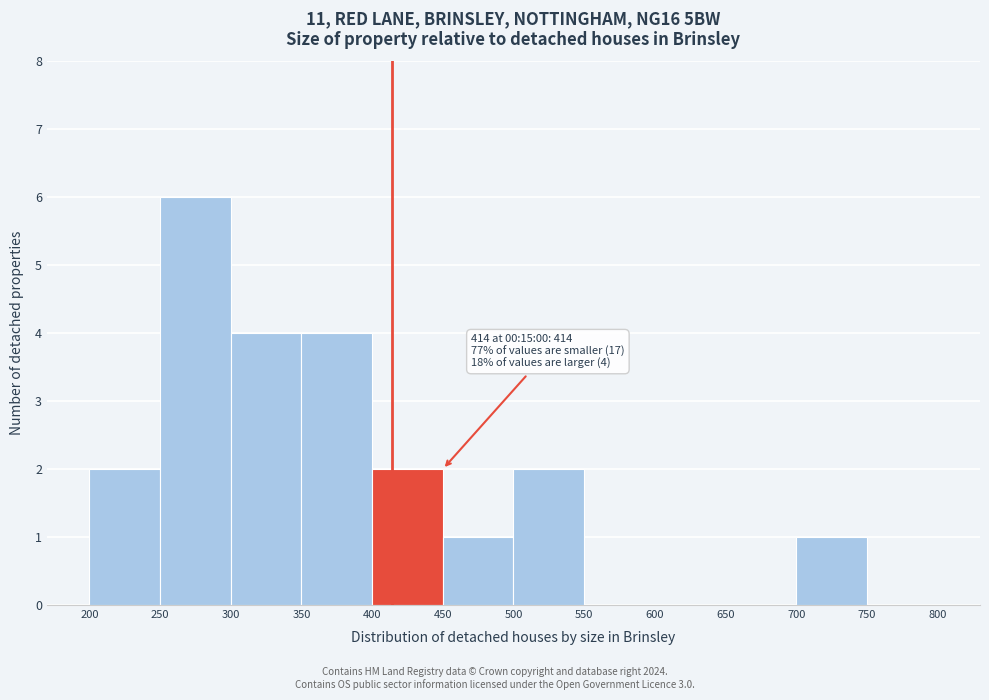

Which range on the x-axis has the tallest bar?

250 to 300